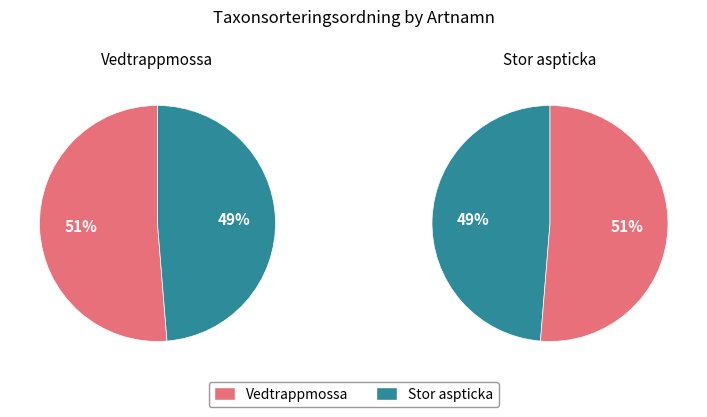

To the nearest percent, what portion does Vedtrappmossa represent?

51%